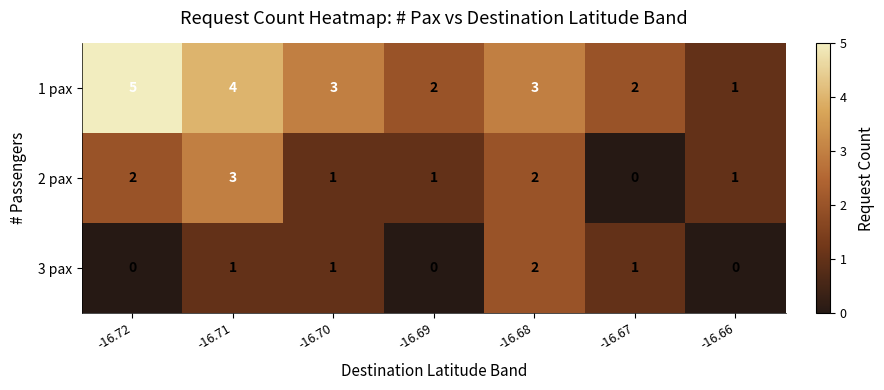

Rank the series at -16.71 from highest to lowest value.

1 pax, 2 pax, 3 pax